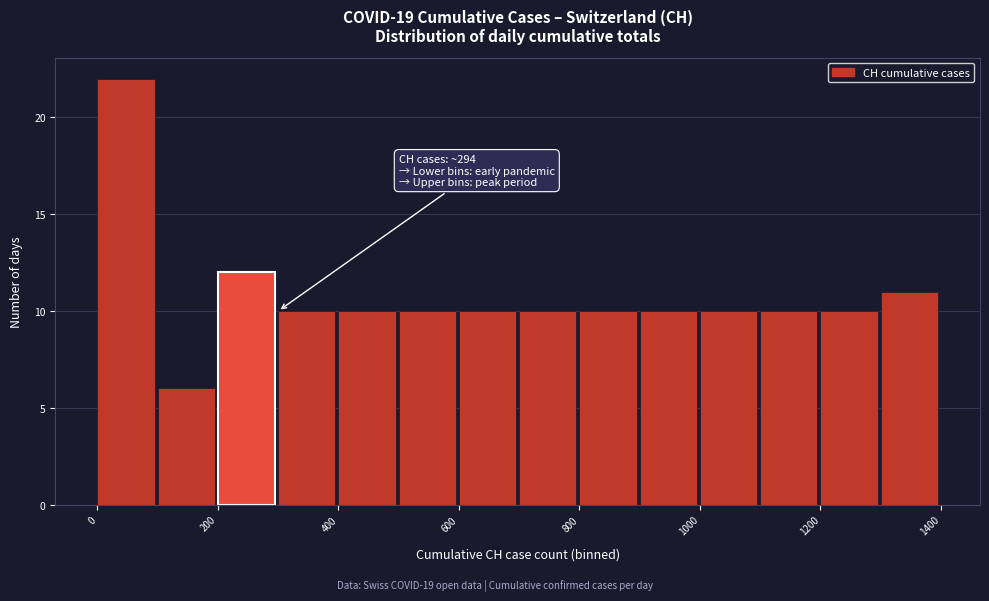

Over which range of the x-axis is the bar tallest?

0 to 100